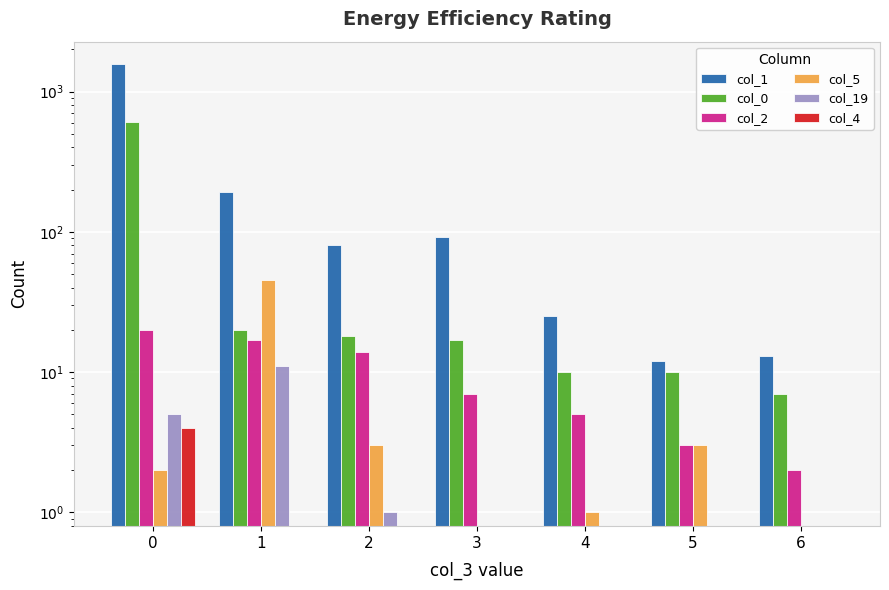

Which has a higher value, 4 or 5?

4